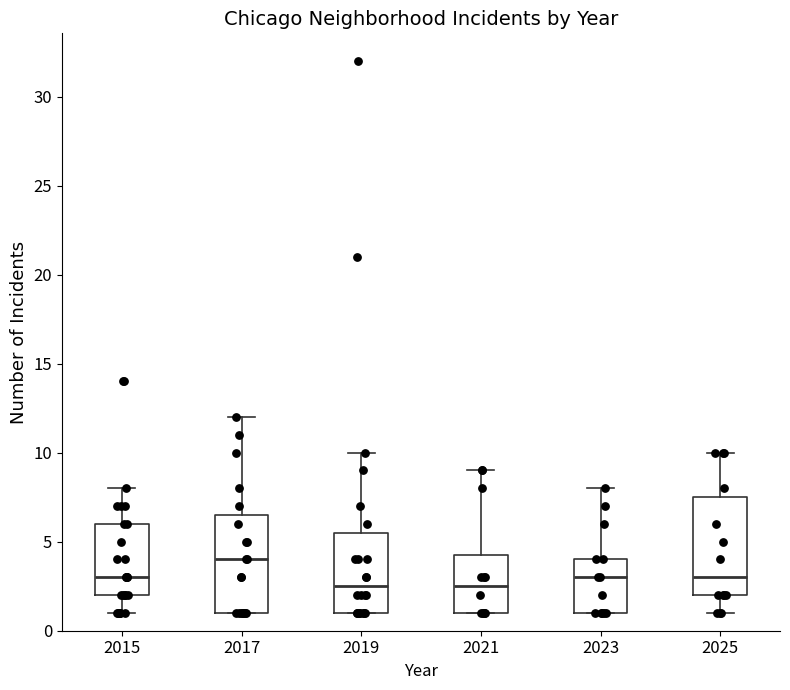

Where is the upper edge of the box at x = 2025 on the y-axis? The values are not printed on the chart, so give them approximately, as read against the axis.

7.5